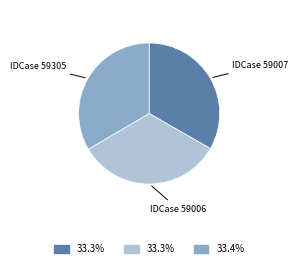

Does any single category account for the majority?

No